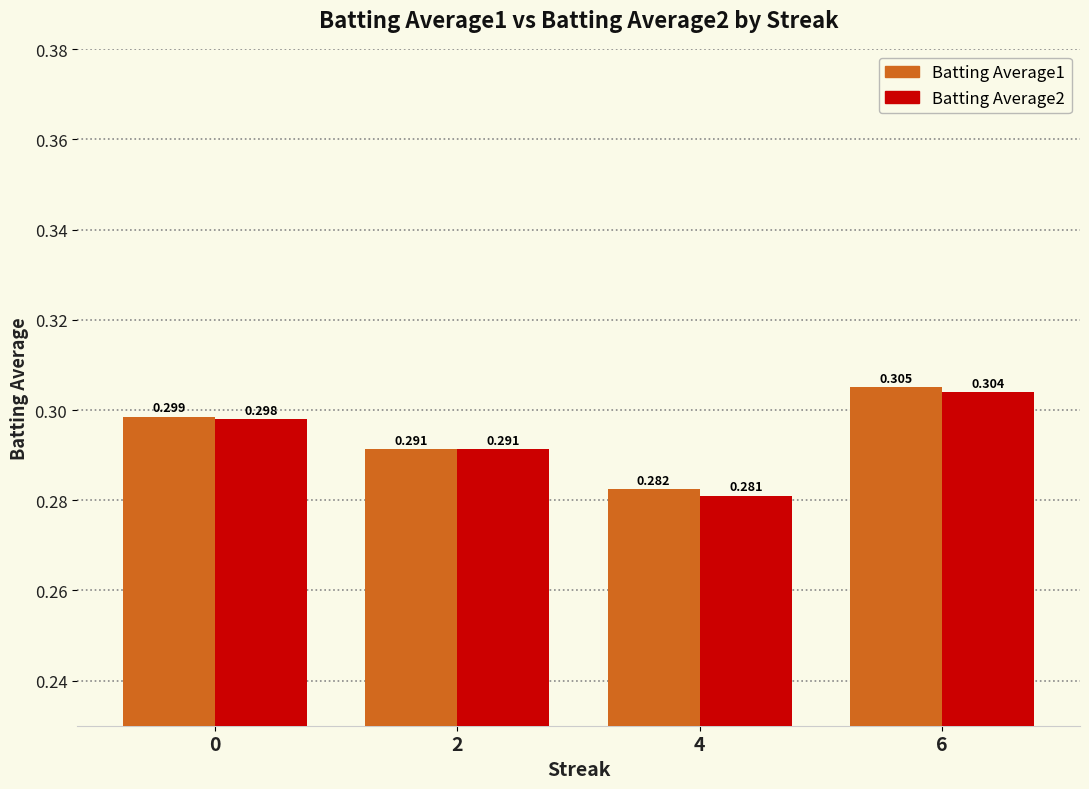

At how many categories does at least one series exceed 0?

4